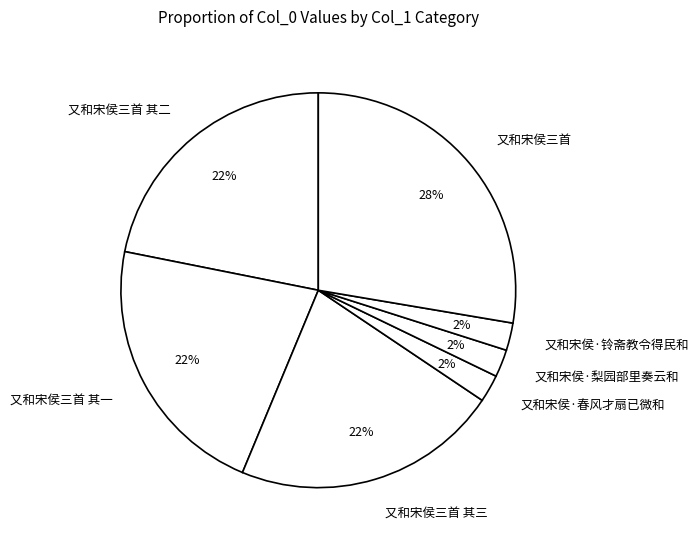

Count the number of slices in the pie.

7